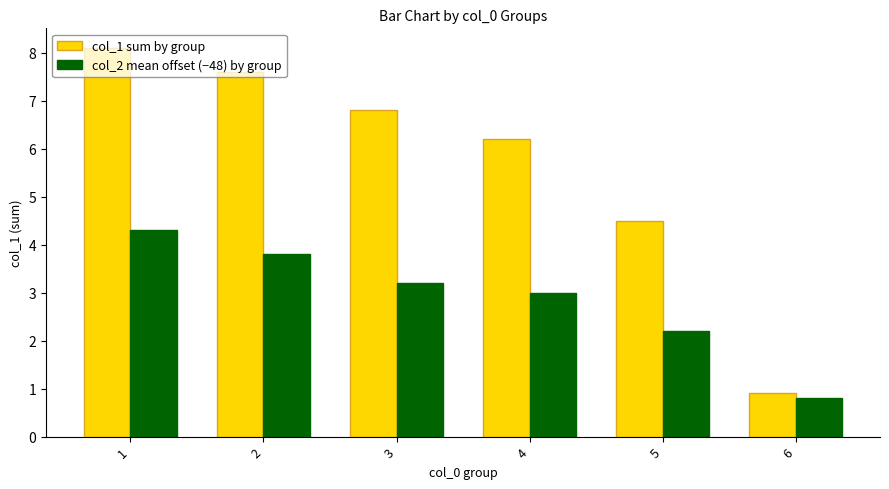

The value of col_2 mean offset (−48) by group at 6 is 0.8. True or false?

True